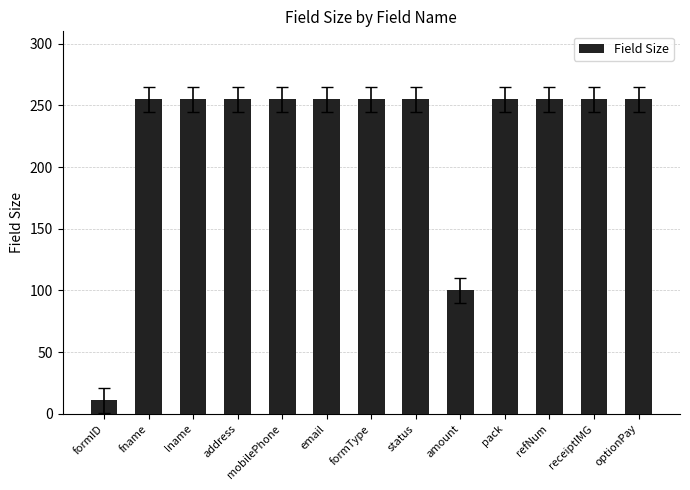

Between optionPay and formID, which is larger?

optionPay